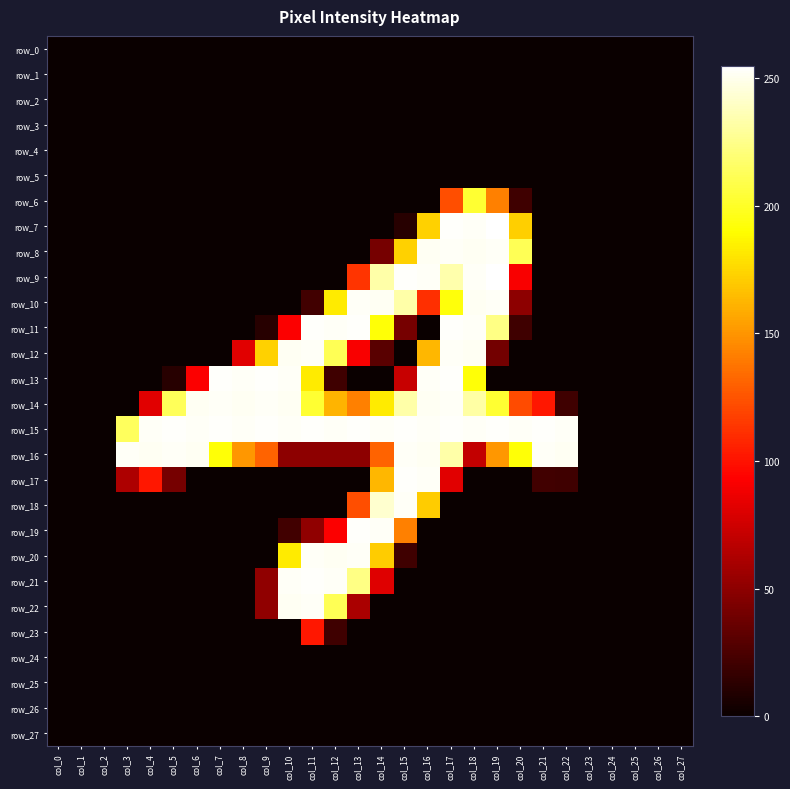

The row_18 series shows 0 at col_27. True or false?

True